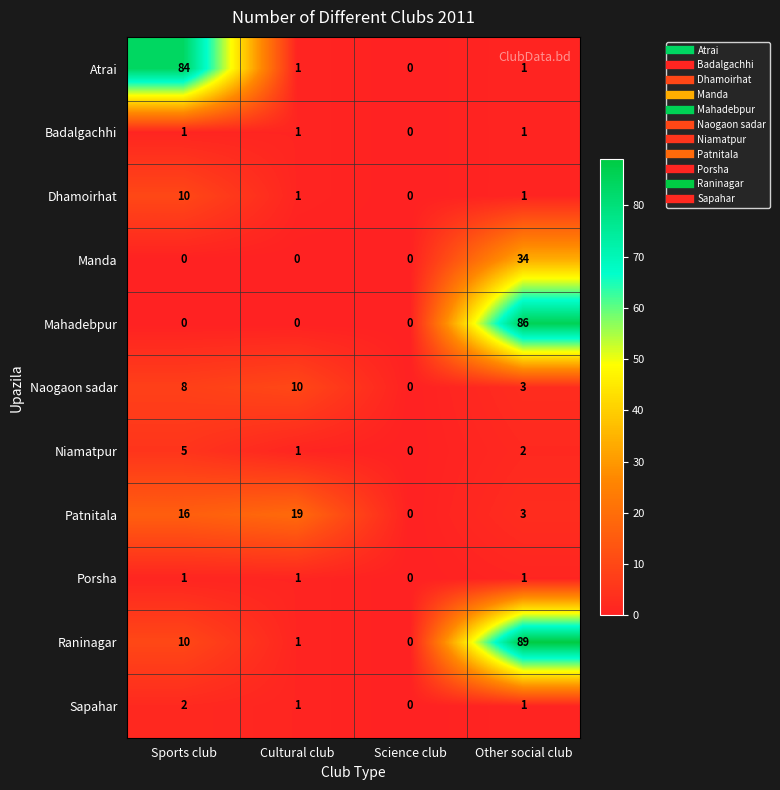

At which label does Sapahar reach its minimum?

Science club